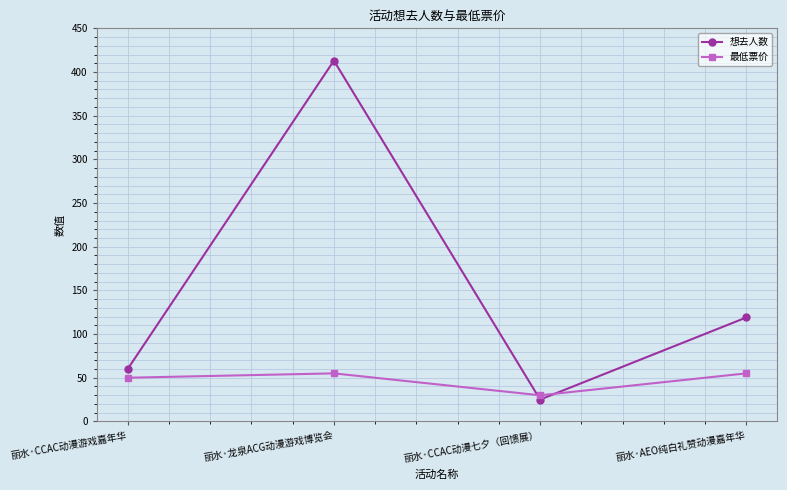

How many data points does each series have?

4